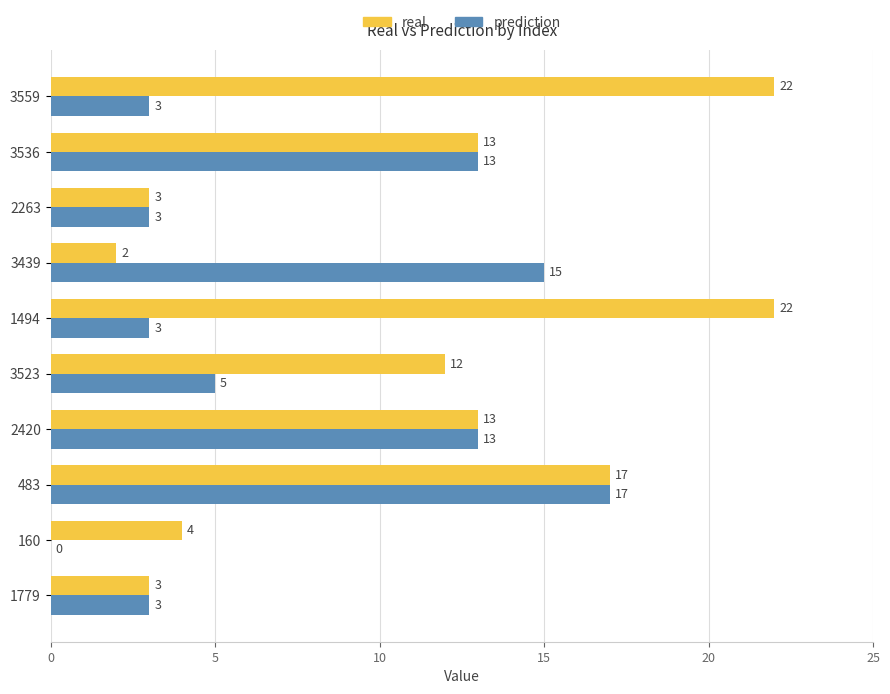

At which category is the sum across all series the highest?

483